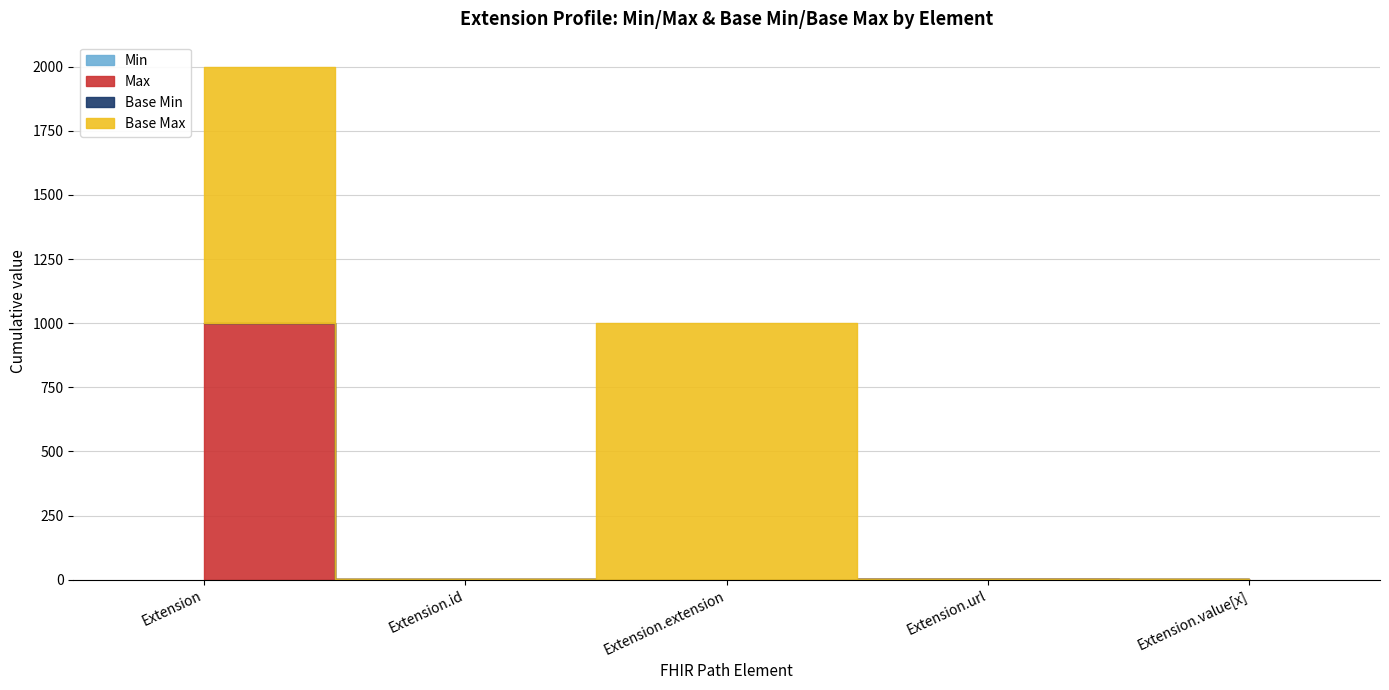

How many positive values does the Base Min series have?

1